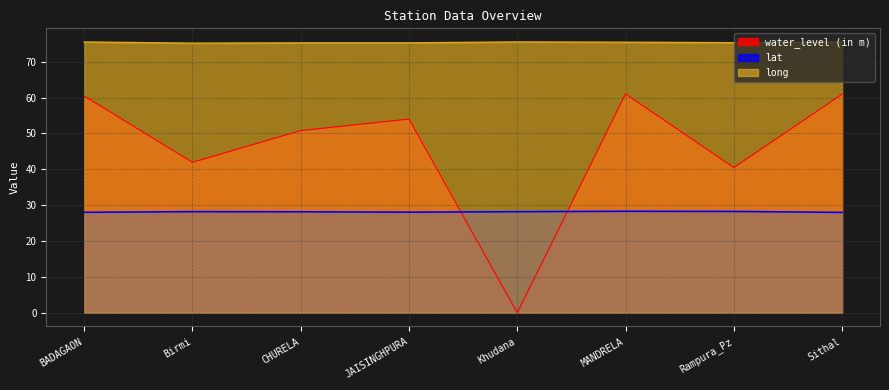

True or false: long has a value of 75.5 at Khudana.

True